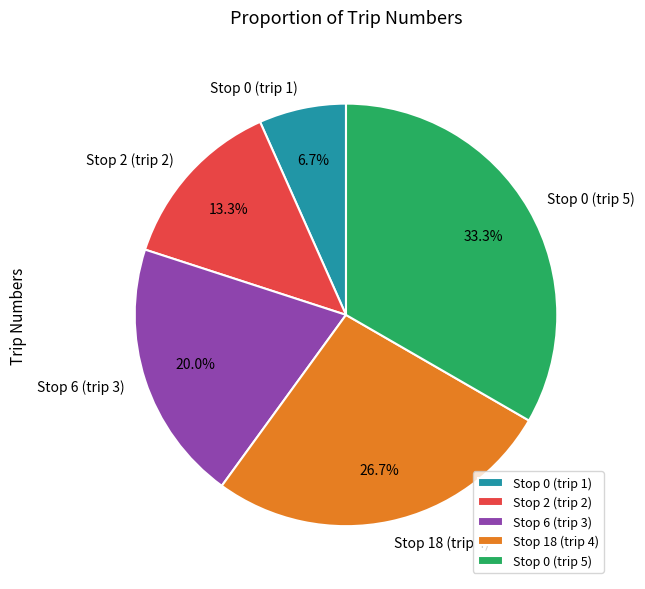

Between Stop 0 (trip 1) and Stop 6 (trip 3), which is larger?

Stop 6 (trip 3)